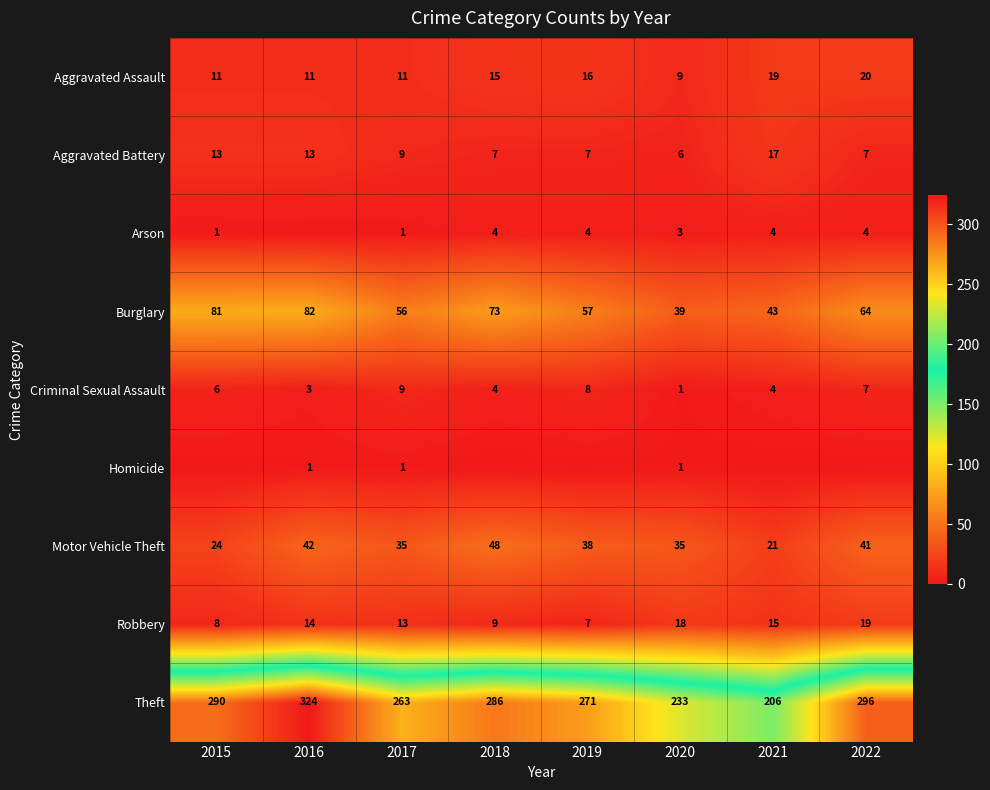

What value does the Robbery series have at 2022?

19